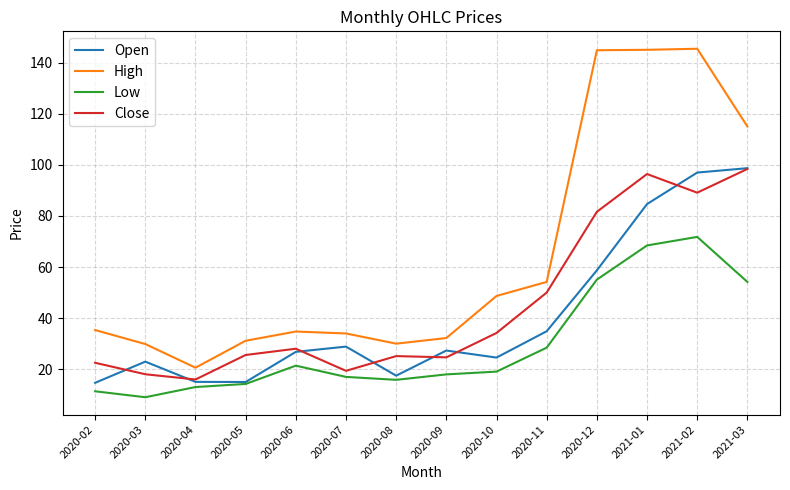

Is it true that High equals 34.7 at 2020-06?

True